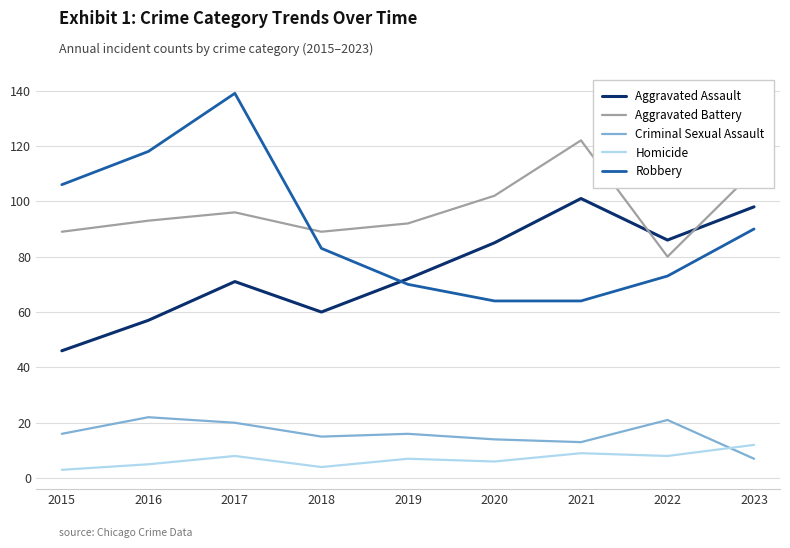

Which series has the largest range (max minus min)?

Robbery